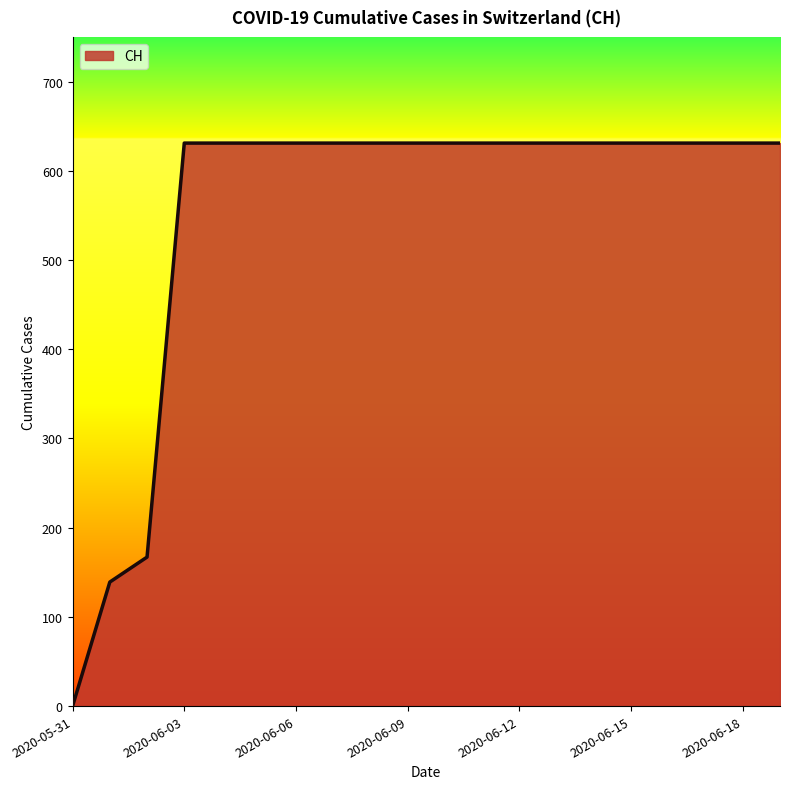

What is the difference between the maximum and minimum values?

631